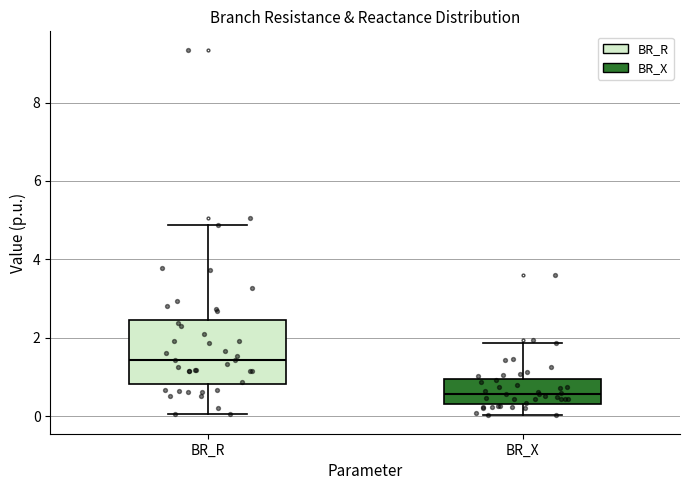

Where does the upper whisker of the box for BR_X end on the y-axis? The values are not printed on the chart, so give them approximately, as read against the axis.

1.8